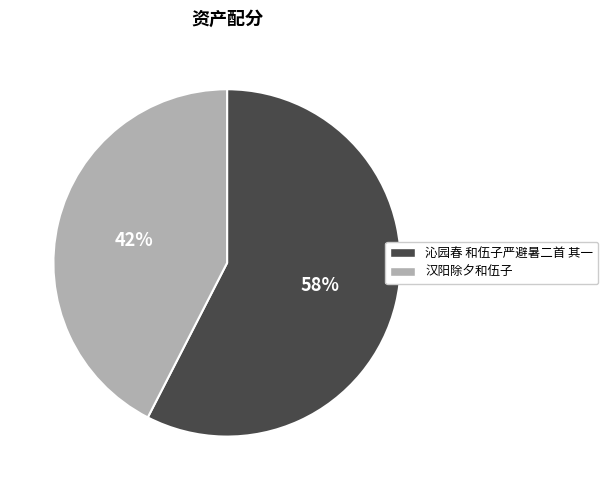

Between 沁园春 和伍子严避暑二首 其一 and 汉阳除夕和伍子, which is larger?

沁园春 和伍子严避暑二首 其一